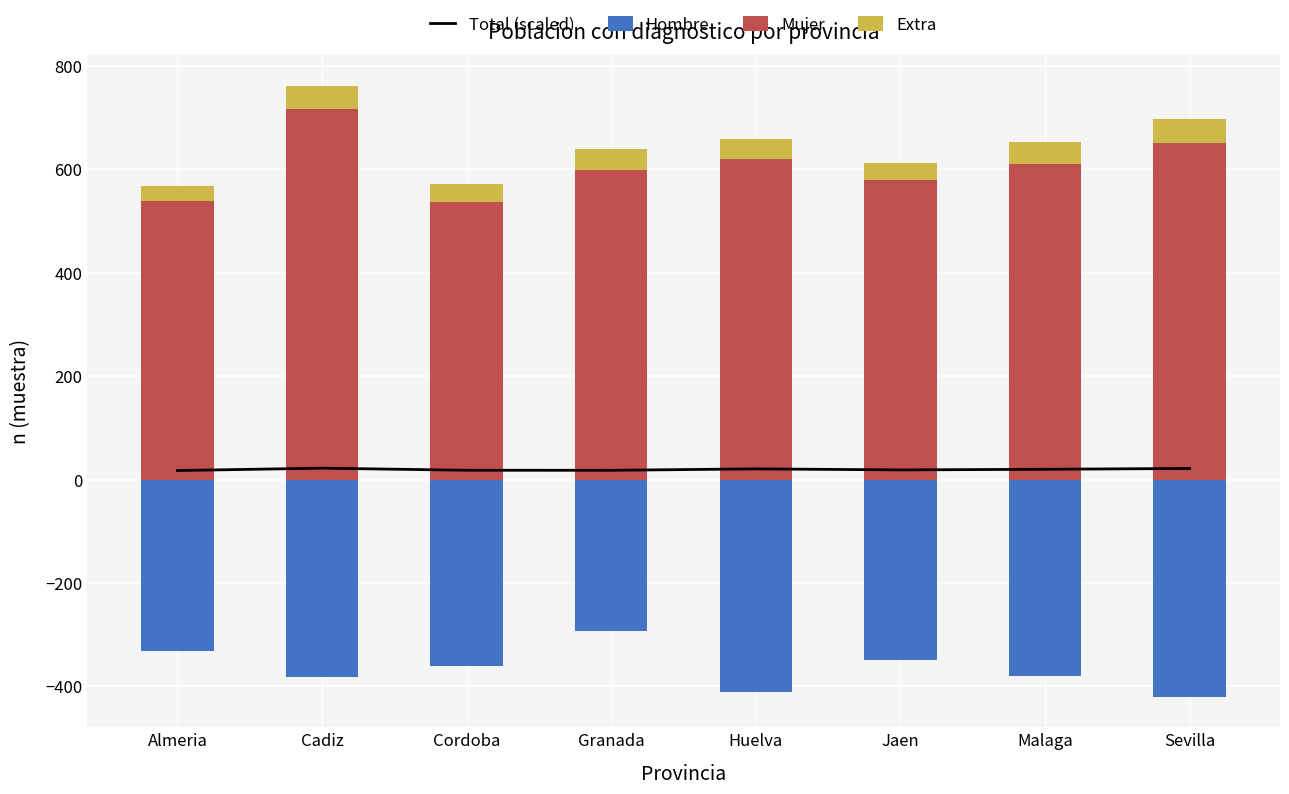

What is the label of the 3rd bar from the left?

Cordoba